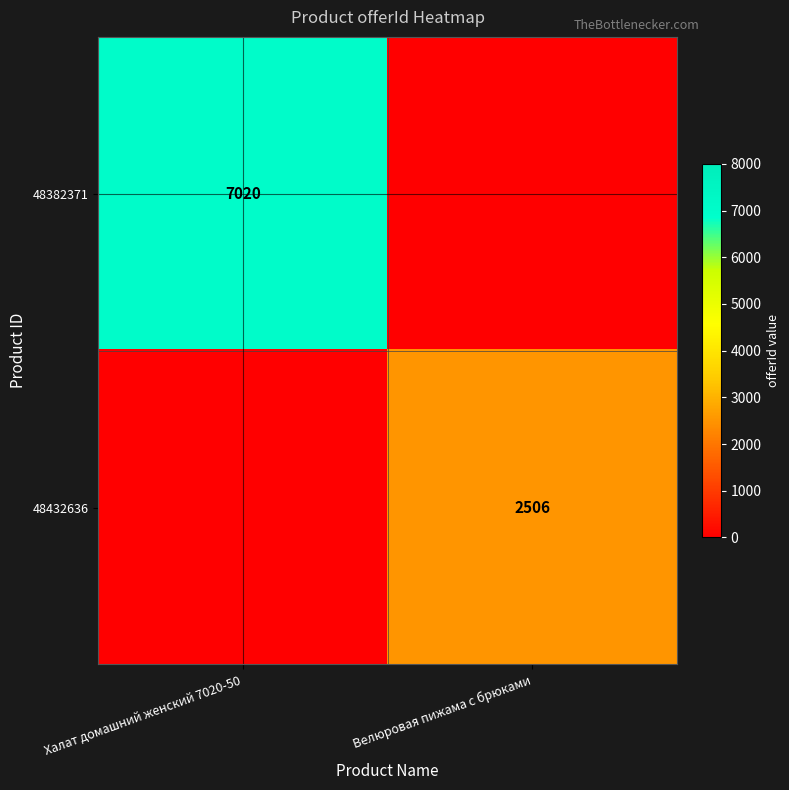

The value of 48432636 at Велюровая пижама с брюками is 2506. True or false?

True